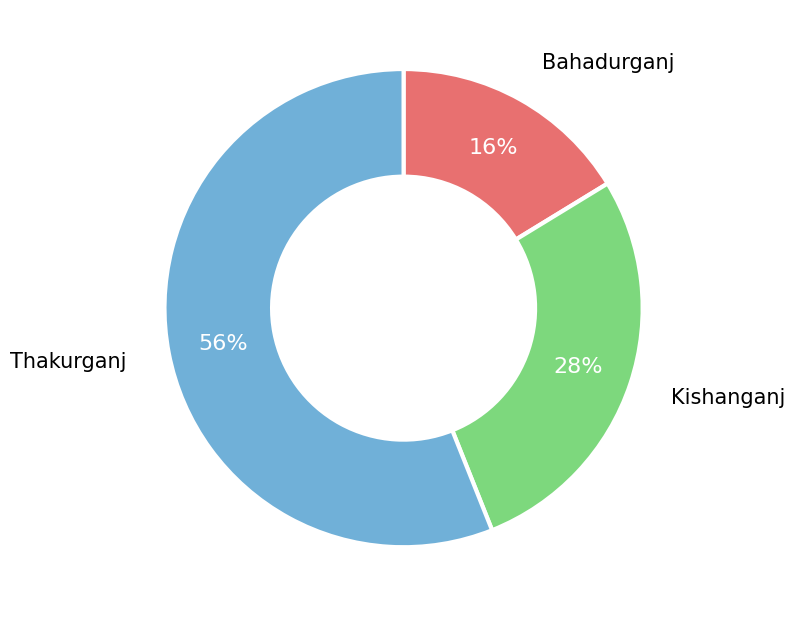

Which slice represents more than half of the pie?

Thakurganj